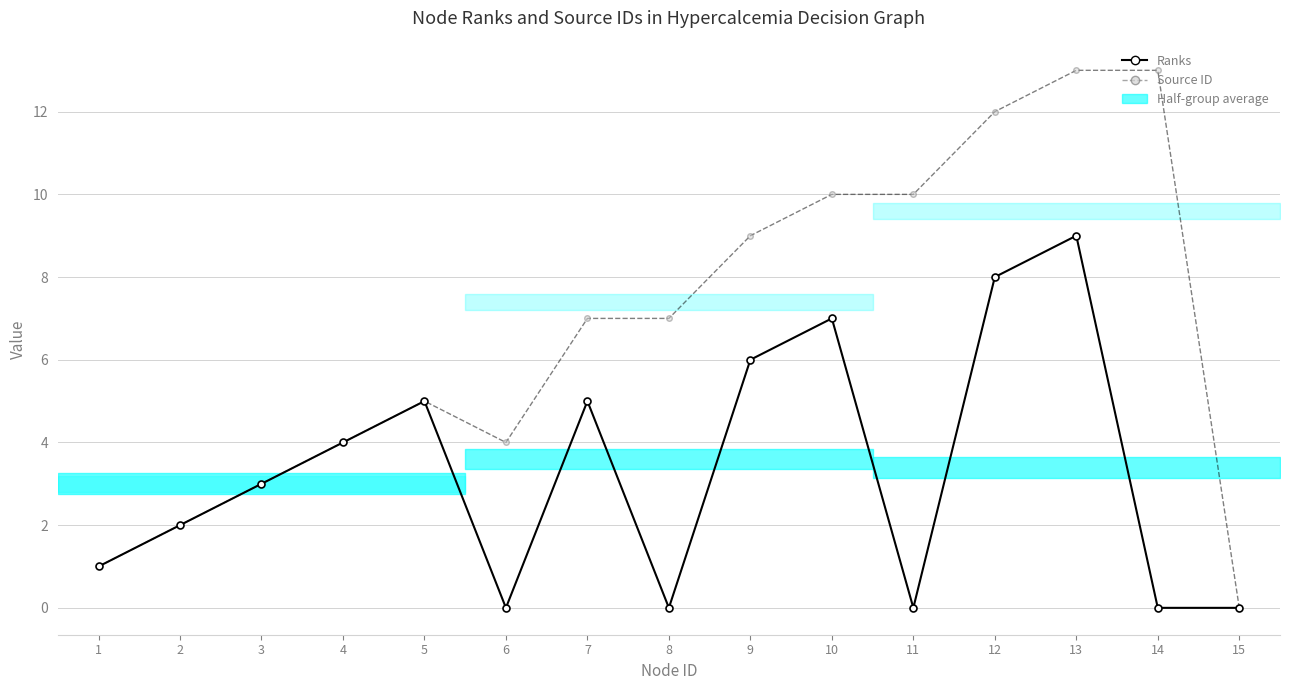

At which category is the sum across all series the highest?

13